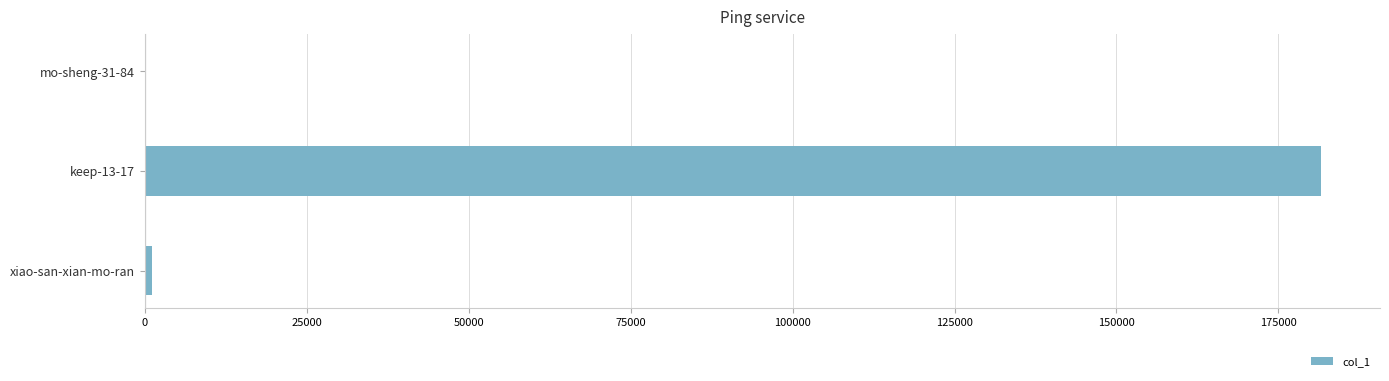

What is the sum of all values?

182725